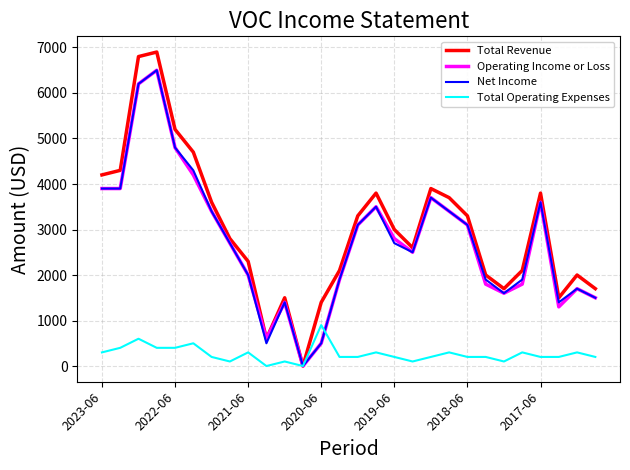

Which series has the largest range (max minus min)?

Total Revenue